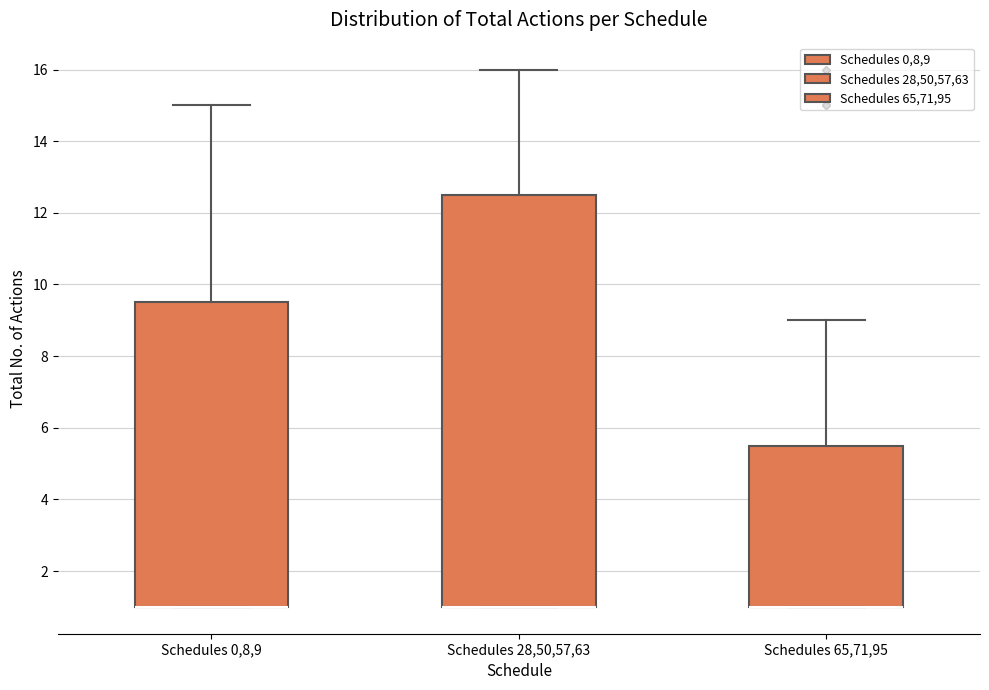

Reading left to right, transcribe this box plot: for each box, give where its median line is, the range the box spans, and where its two whiskers end, as read against the y-axis. The values are not printed on the chart, so give them approximately, as read against the axis.

Schedules 0,8,9: median 1.0 (drawn on the box's lower edge), box 1.0 to 9.6, whiskers 1.0 to 15.0
Schedules 28,50,57,63: median 1.0 (drawn on the box's lower edge), box 1.0 to 12.6, whiskers 1.0 to 16.0
Schedules 65,71,95: median 1.0 (drawn on the box's lower edge), box 1.0 to 5.6, whiskers 1.0 to 9.0